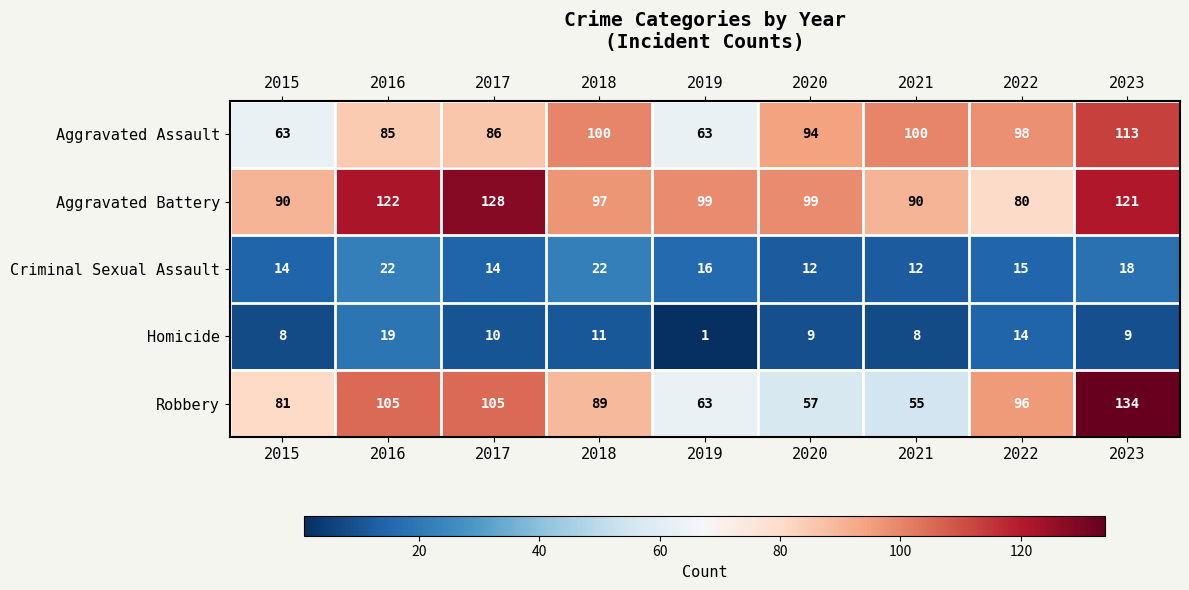

At which label does Aggravated Assault first exceed 94?

2018